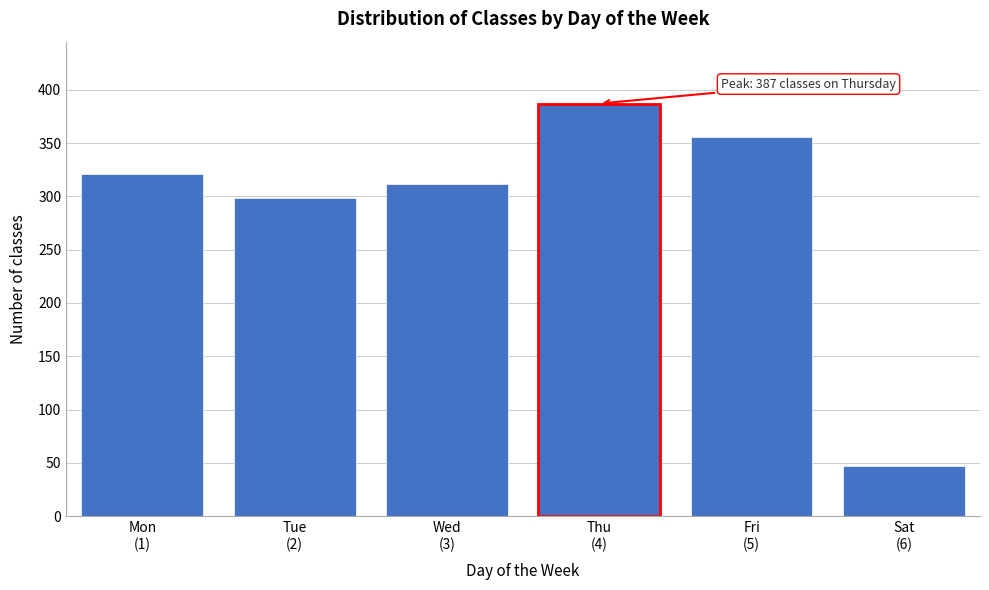

Reading left to right, list all the values displayed in this chart.

321	298	312	387	356	47